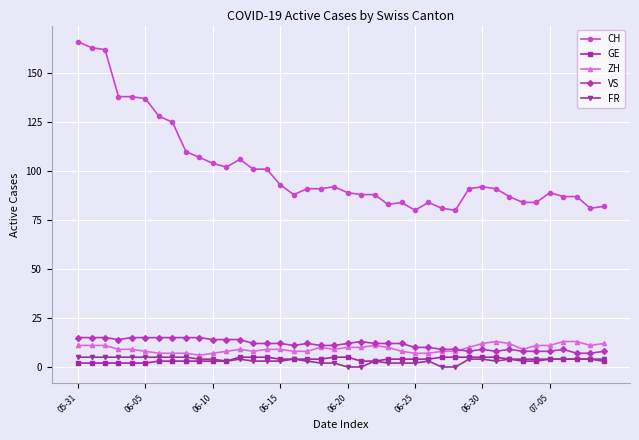

Which series has the widest spread of values?

CH